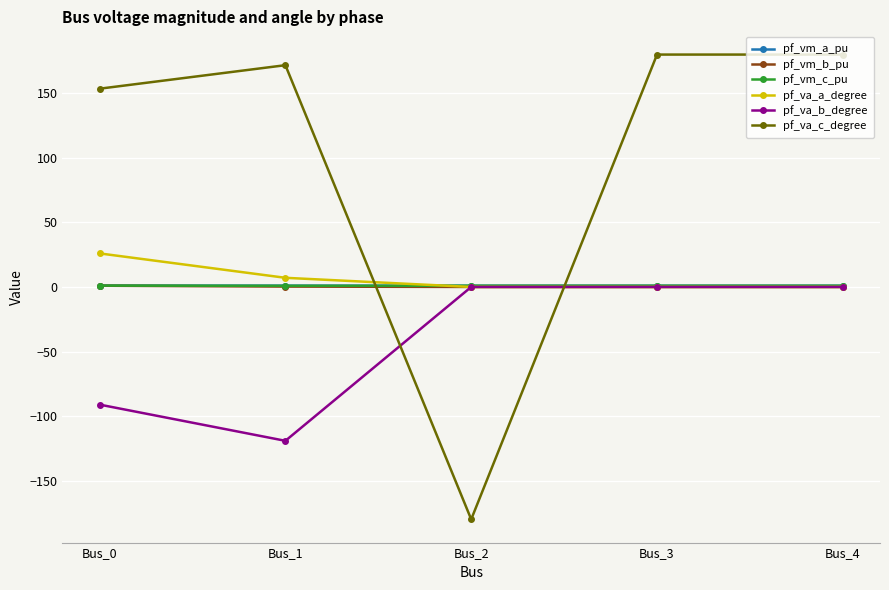

What is the smallest value displayed?

-180.0